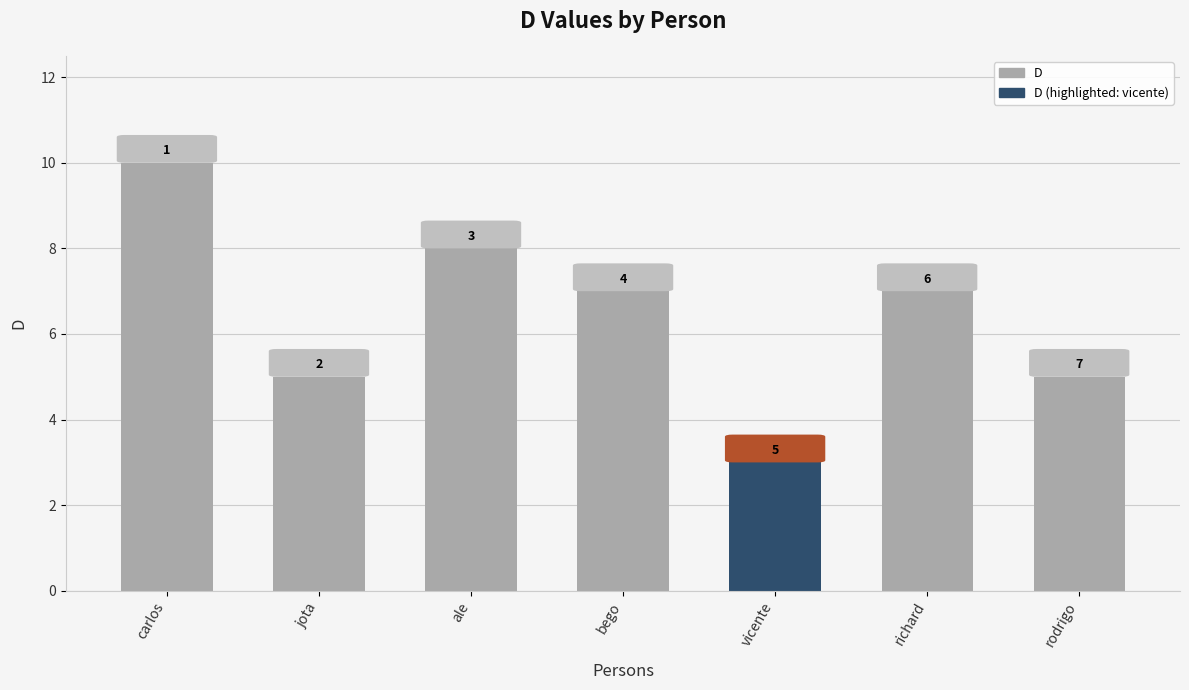

At which category does the chart reach its peak across all series?

carlos